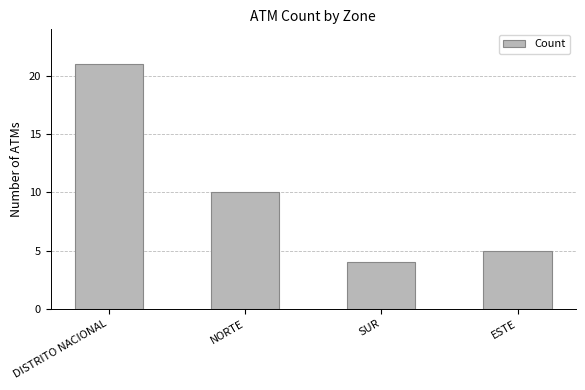

How many bars are there in total?

4